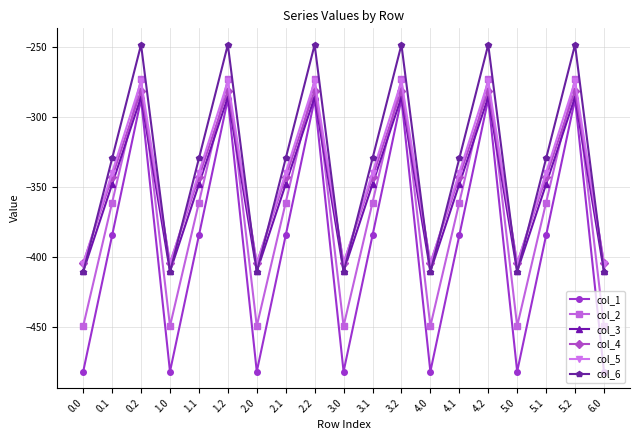

True or false: col_2 has a value of -183.6 at 2.2.

False